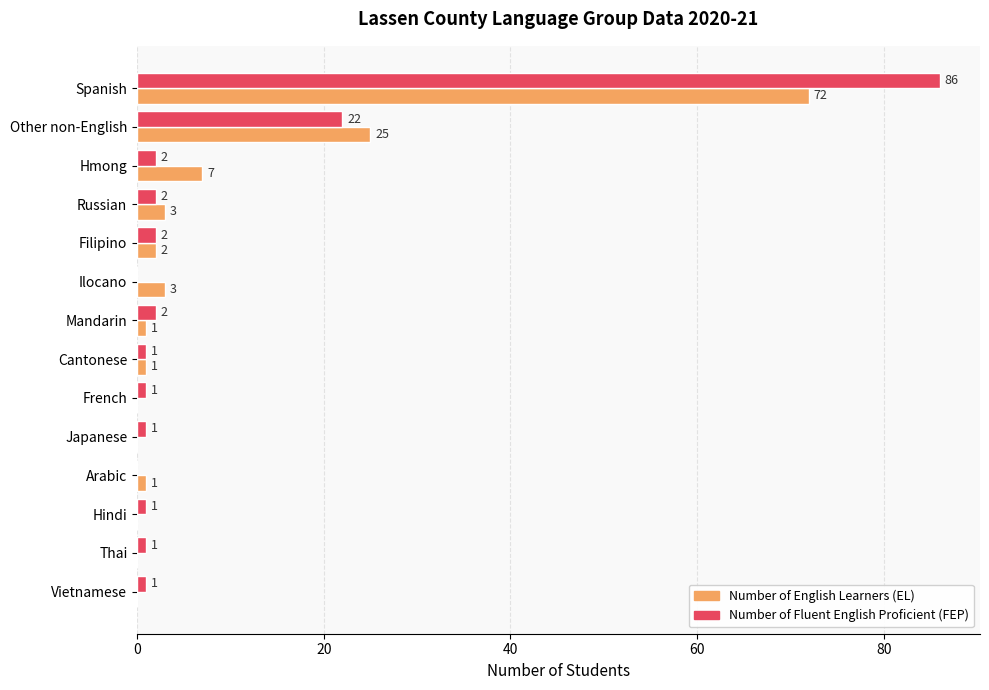

What is the maximum value for Number of Fluent English Proficient (FEP)?

86